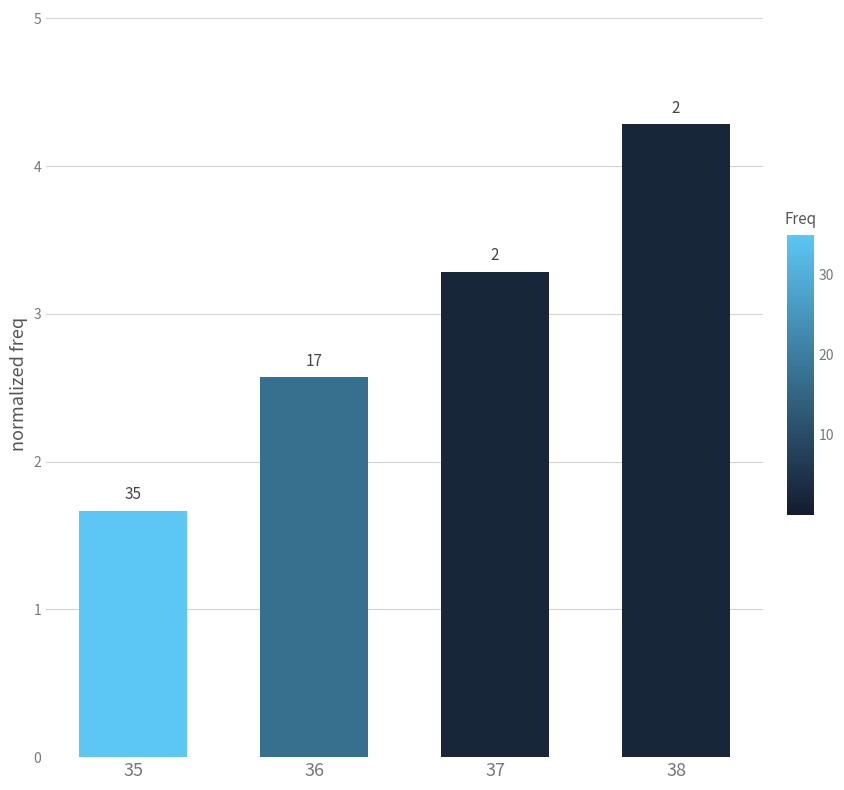

Are the bars grouped side by side (vs. stacked)?

No